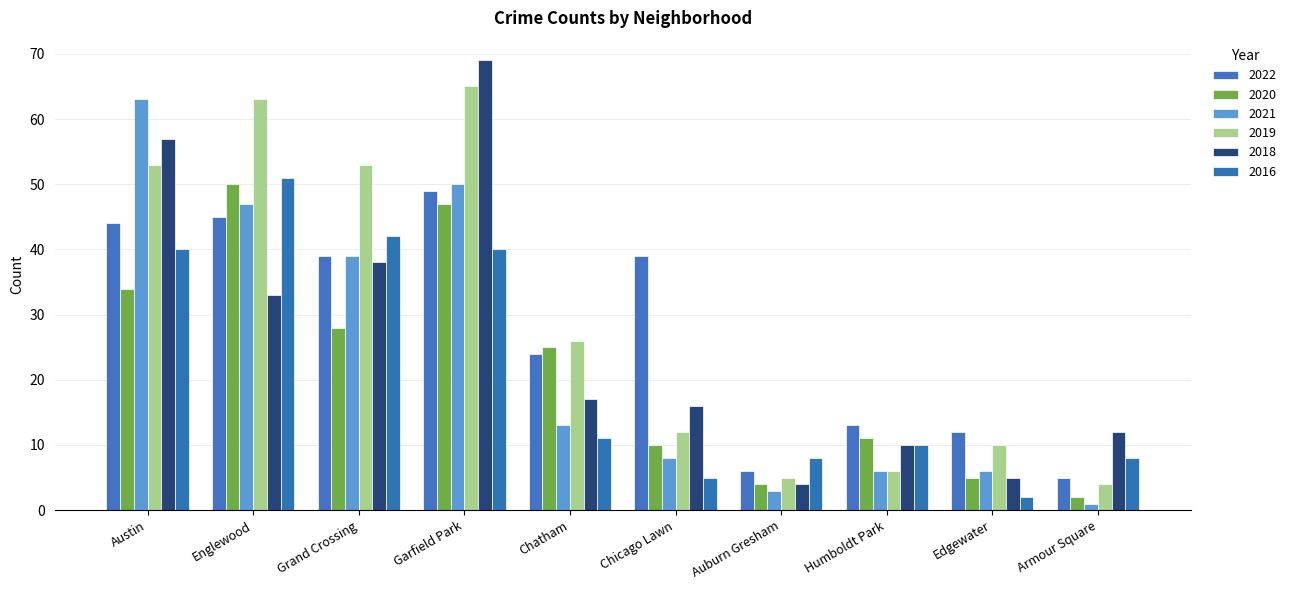

What is the label of the 2nd bar from the right?

Edgewater